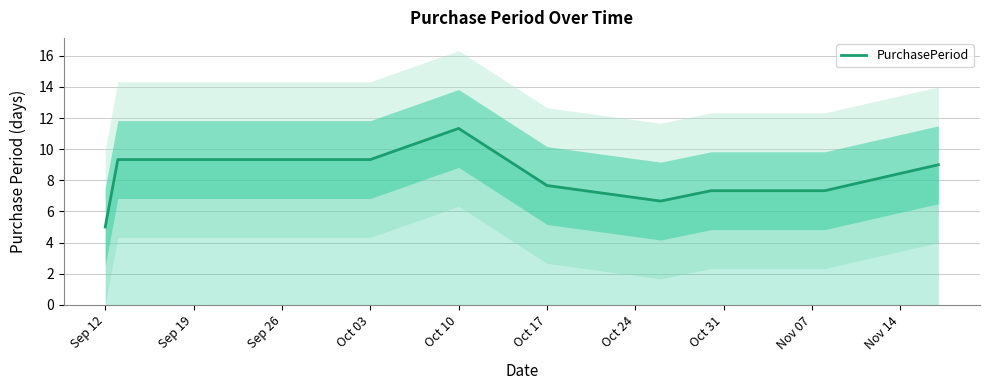

Reading left to right, extract all data points from this chart.

5.0	9.3	9.3	11.3	7.7	6.7	7.3	7.3	9.0